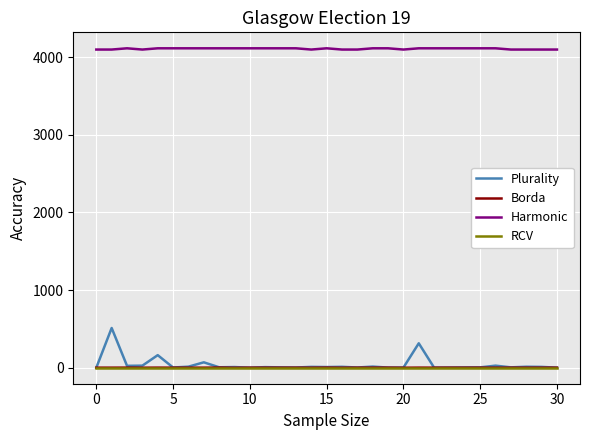

True or false: Harmonic and Borda intersect in this chart.

False